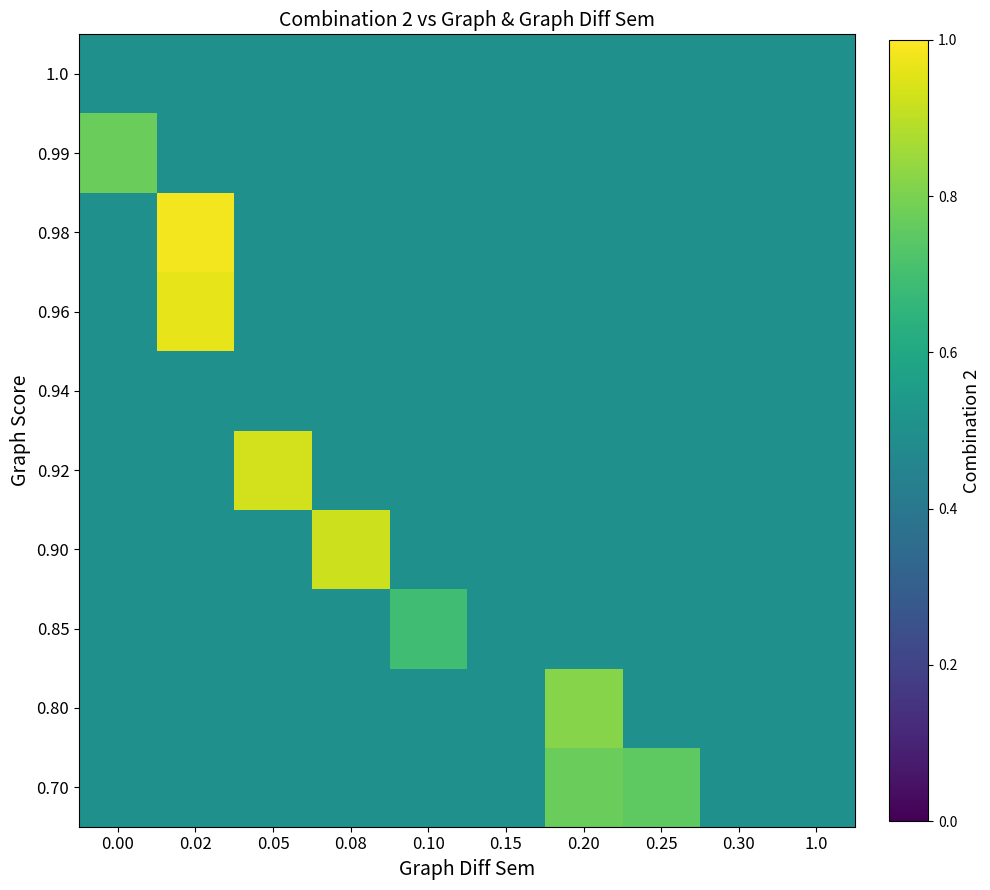

At which category is the sum across all series the highest?

0.02